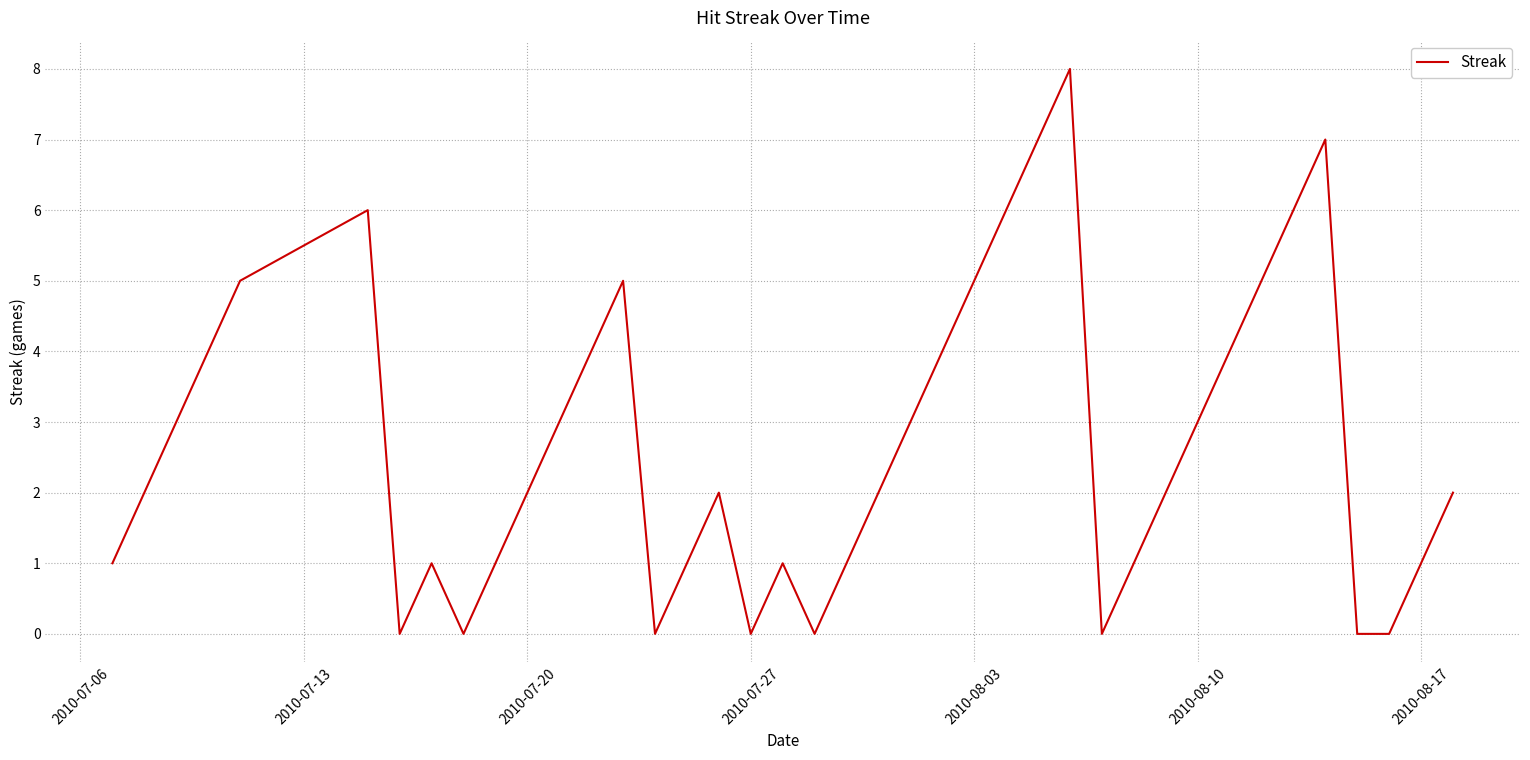

What is the difference between the second highest and second lowest values?

7